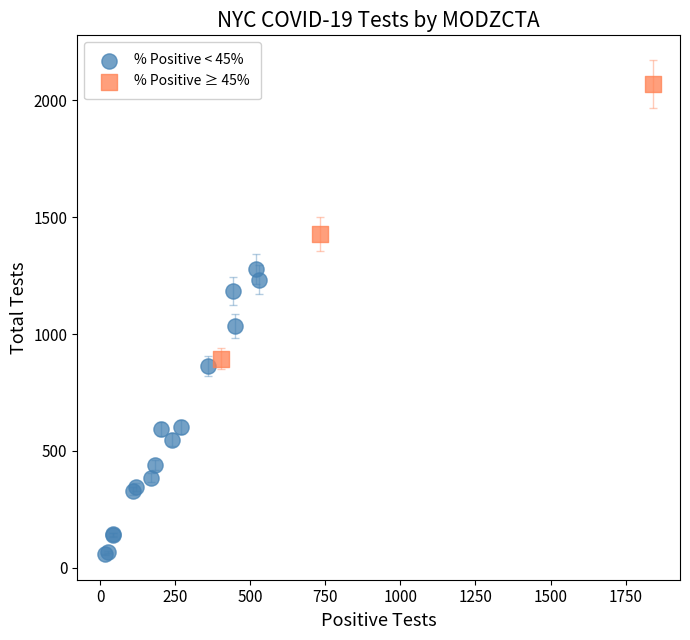

Which series contains the lowest Y value?

% Positive < 45%